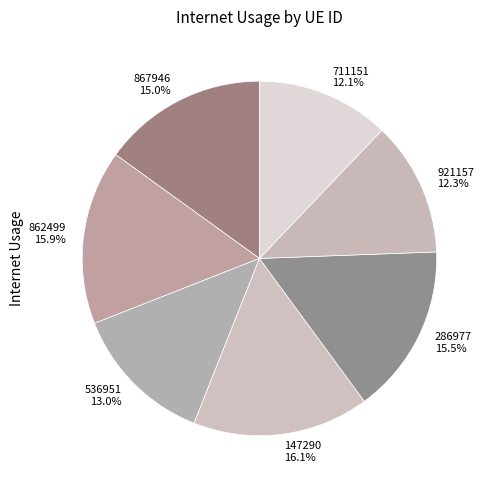

Is the sum of 862499 and 921157 greater than half?

No